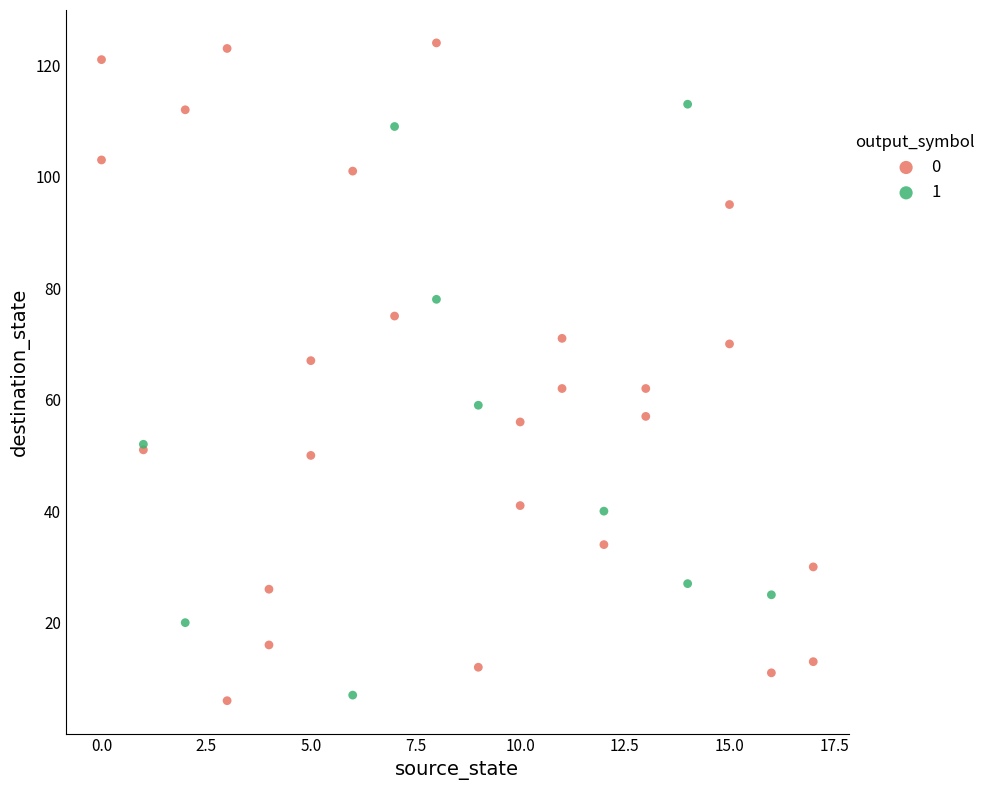

What are all the series names shown in the legend?

0, 1